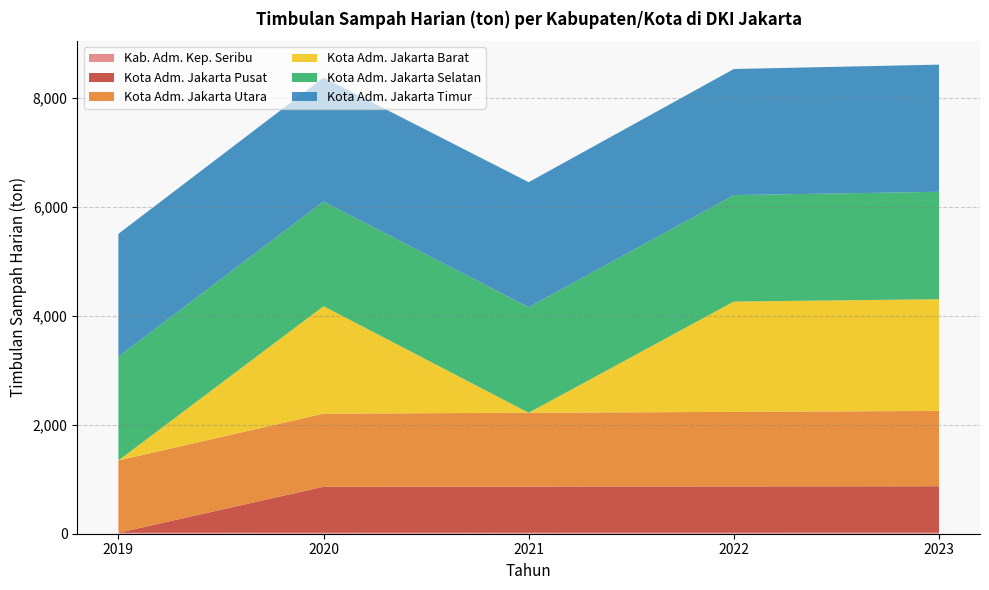

Reading left to right, list all the values displayed in this chart.

Kab. Adm. Kep. Seribu: 2019=17.0	2020=17.3	2021=17.6	2022=17.9	2023=18.2
Kota Adm. Jakarta Pusat: 2019=0.0	2020=844.7	2021=847.4	2022=850.0	2023=852.7
Kota Adm. Jakarta Utara: 2019=1327.6	2020=1341.0	2021=1354.7	2022=1368.4	2023=1382.4
Kota Adm. Jakarta Barat: 2019=0.0	2020=1972.0	2021=0.0	2022=2023.4	2023=2049.7
Kota Adm. Jakarta Selatan: 2019=1904.6	2020=1921.0	2021=1937.5	2022=1954.2	2023=1971.1
Kota Adm. Jakarta Timur: 2019=2253.7	2020=2273.2	2021=2293.0	2022=2313.0	2023=2333.2